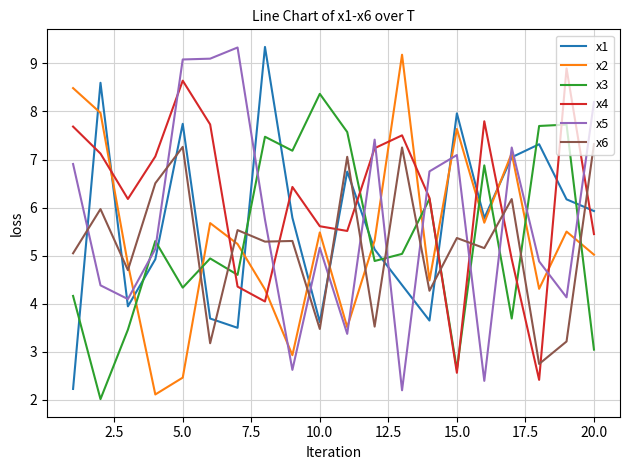

What is the maximum value for x6?

7.3